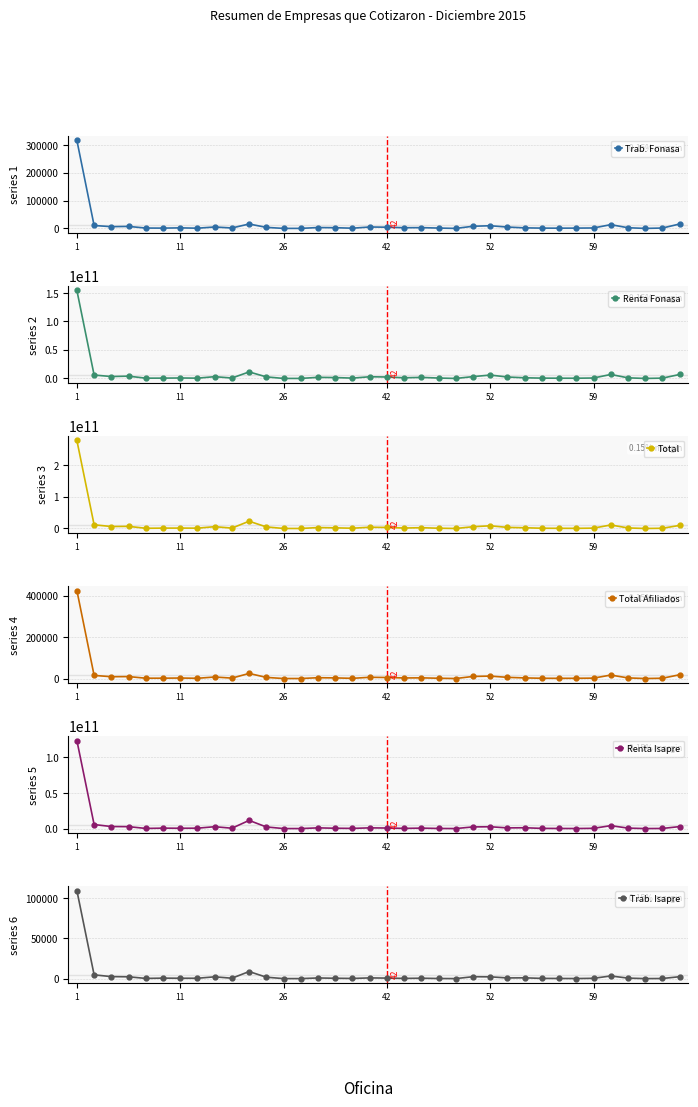

Rank the series at 52 from lowest to highest value.

Trab. Isapre, Trab. Fonasa, Total Afiliados, Renta Isapre, Renta Fonasa, Total